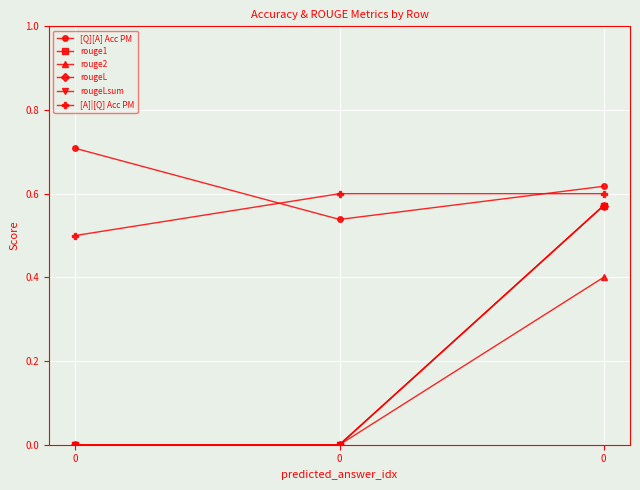

What is the value of the [Q][A] Acc PM point at the 2nd from the left?

0.7